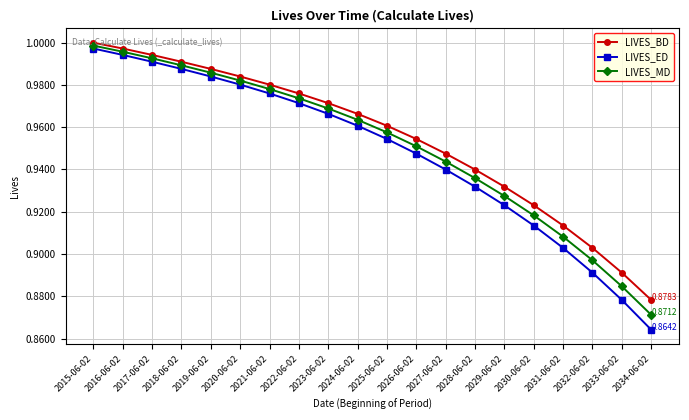

True or false: LIVES_BD and LIVES_MD intersect in this chart.

False